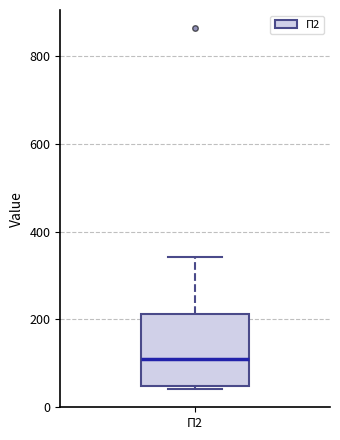

Read this box plot against the y-axis: the position of the median line, the range covered by the box, and the ends of both whiskers. The values are not printed on the chart, so give them approximately, as read against the axis.

median 120, box 40 to 220, whiskers 40 (just below the box's lower edge) to 340